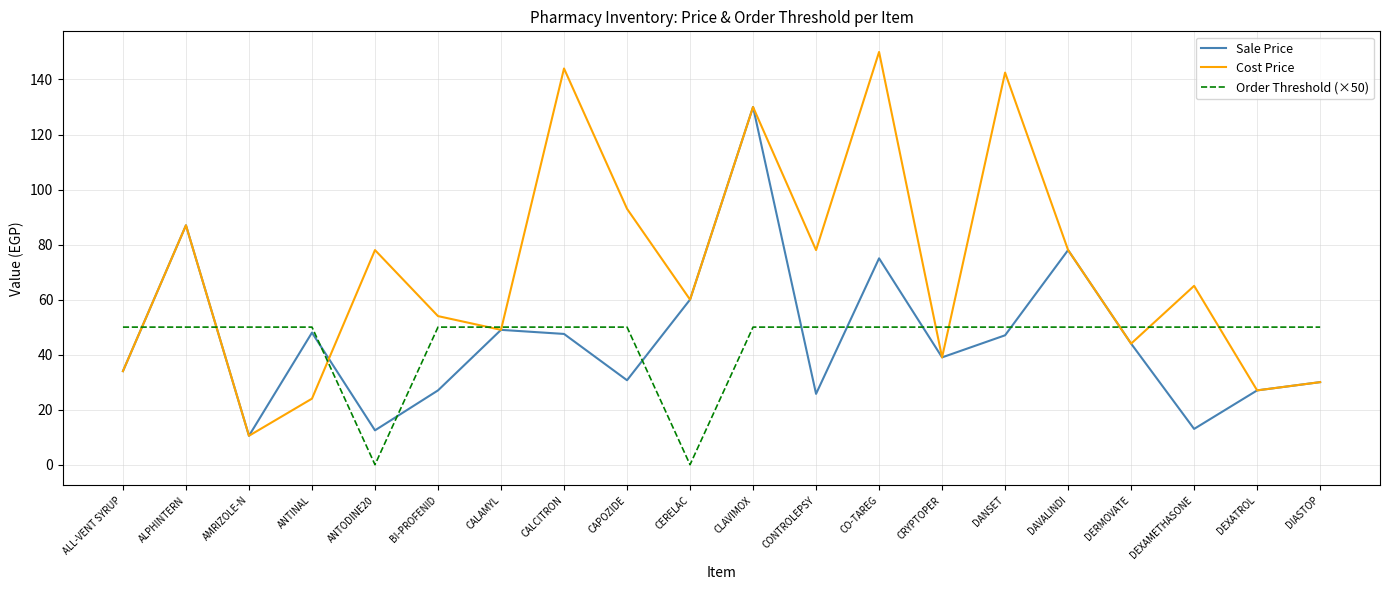

What are all the series names shown in the legend?

Sale Price, Cost Price, Order Threshold (×50)